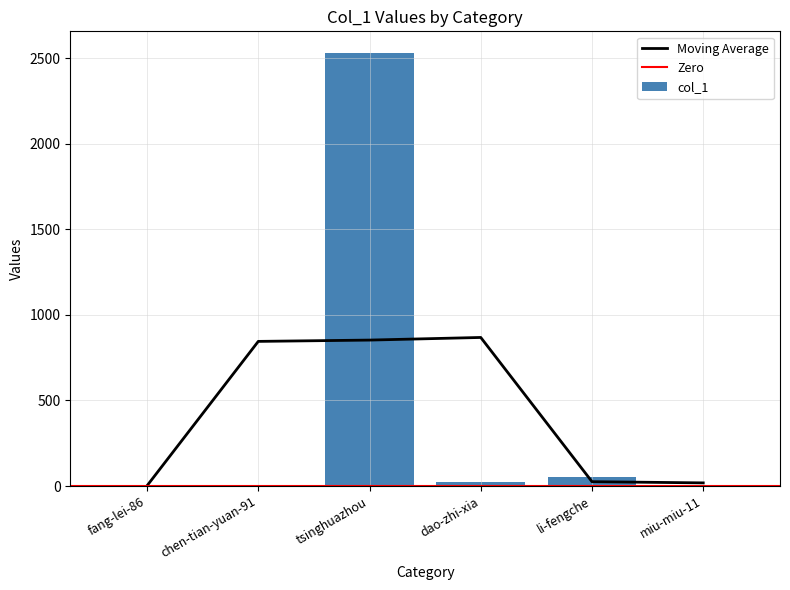

What is the difference between the second highest and second lowest values?

49